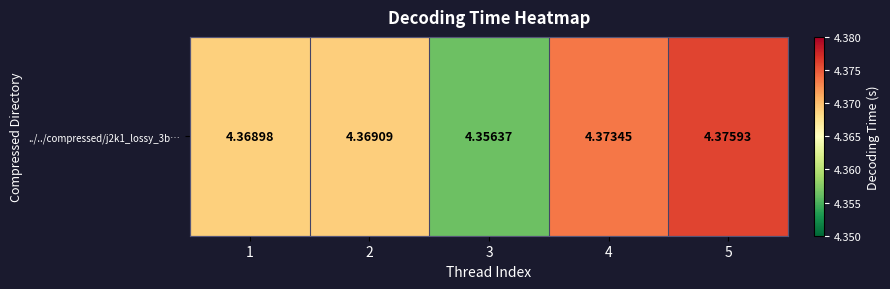

Reading right to left, extract all data points from this chart.

5=4.4	4=4.4	3=4.4	2=4.4	1=4.4